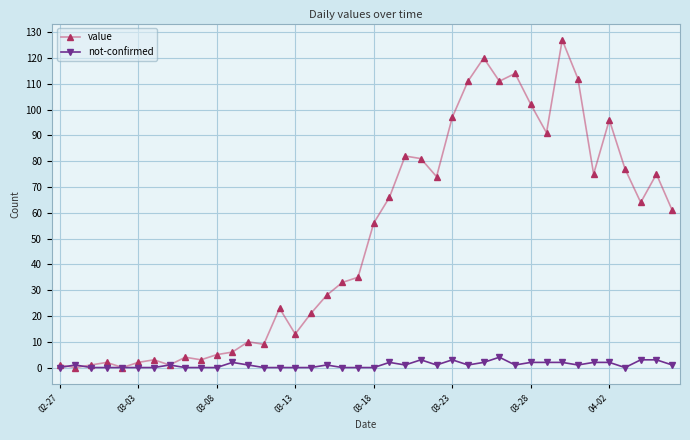

What is the maximum value for not-confirmed?

4